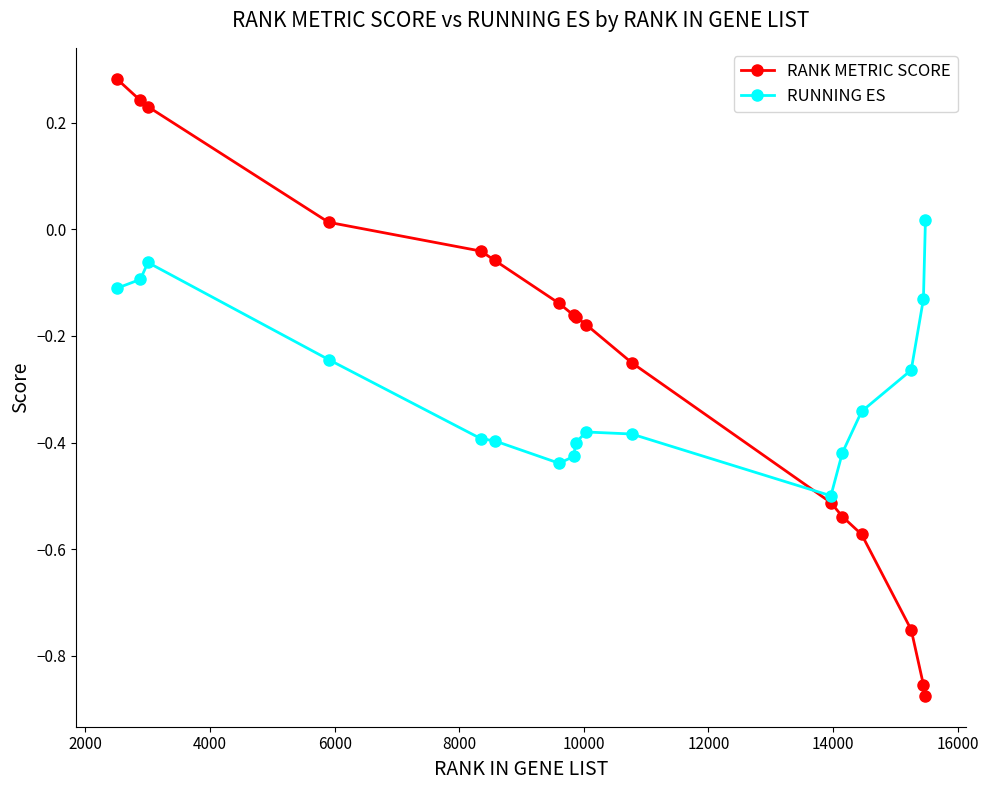

What is the sum of all RUNNING ES values?

-5.0